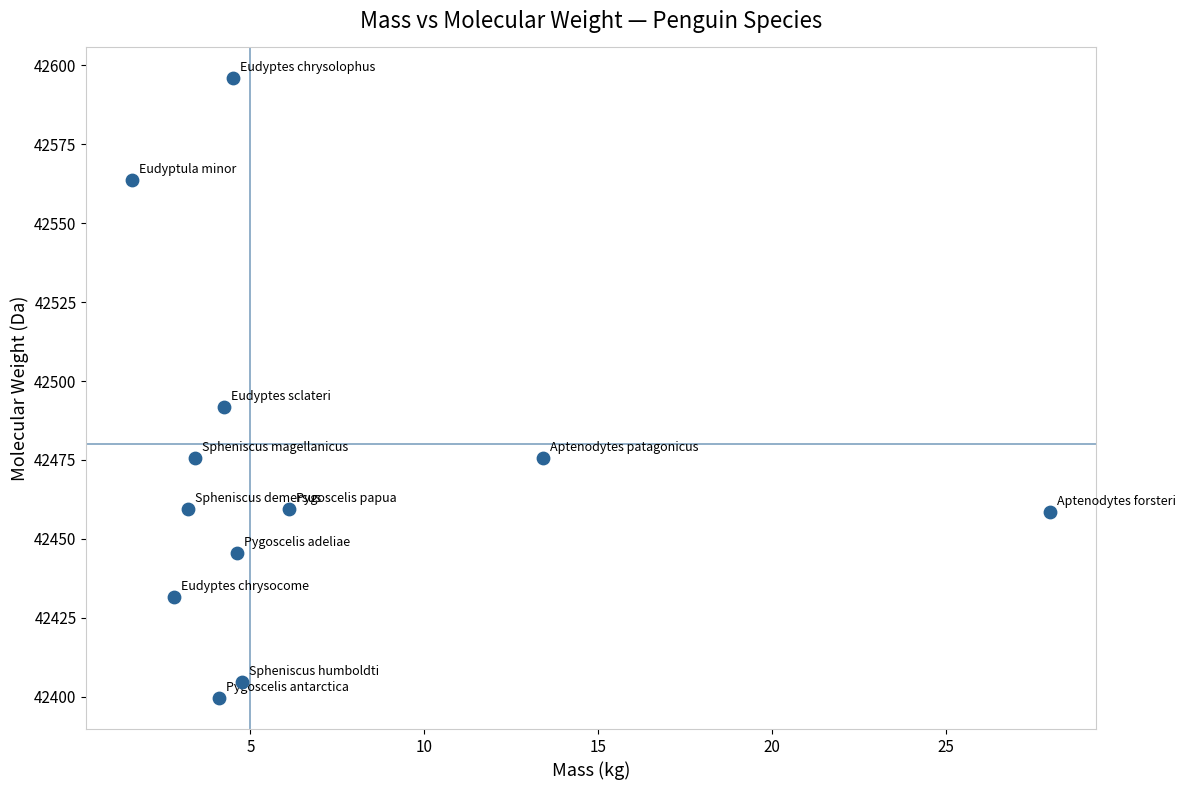

What is the average X value?

6.7